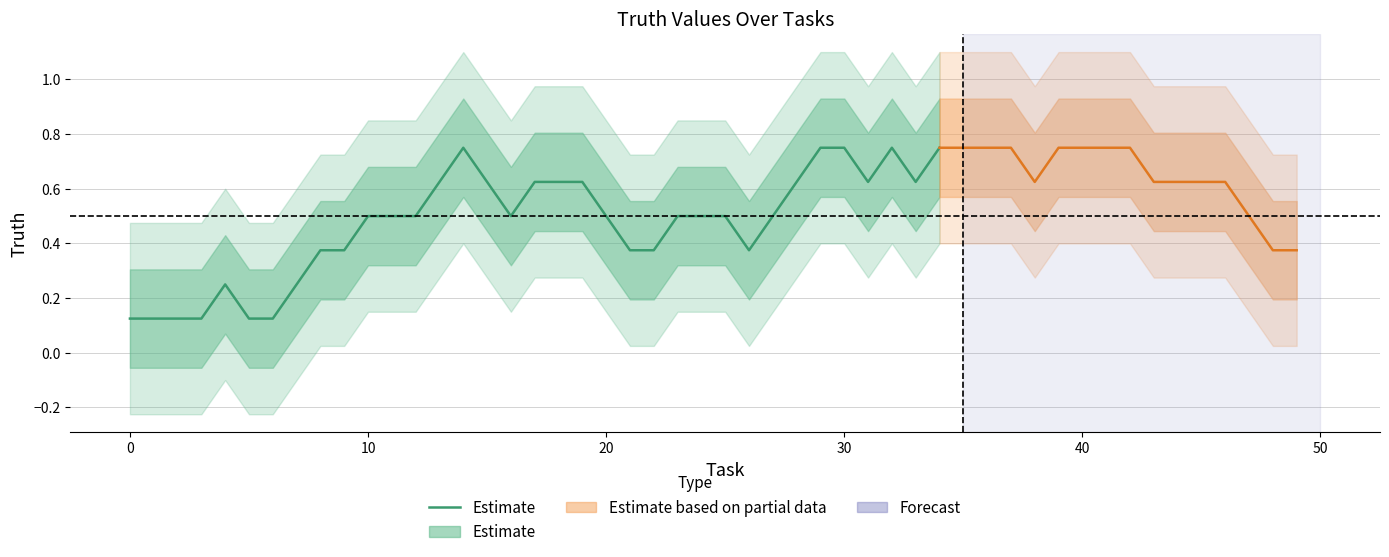

What is the difference between the maximum and minimum values?

0.6